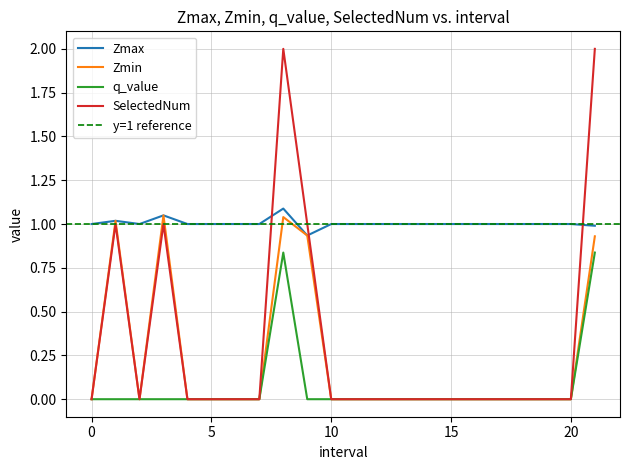

The q_value series shows 0.4 at 15. True or false?

False